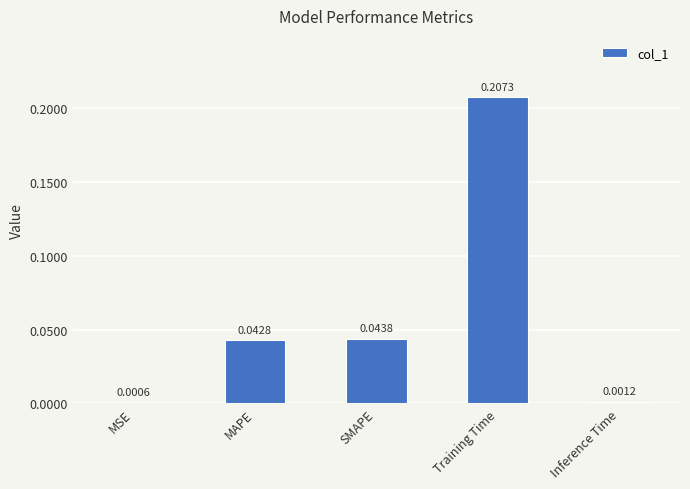

At which label is the value closest to 0?

MSE